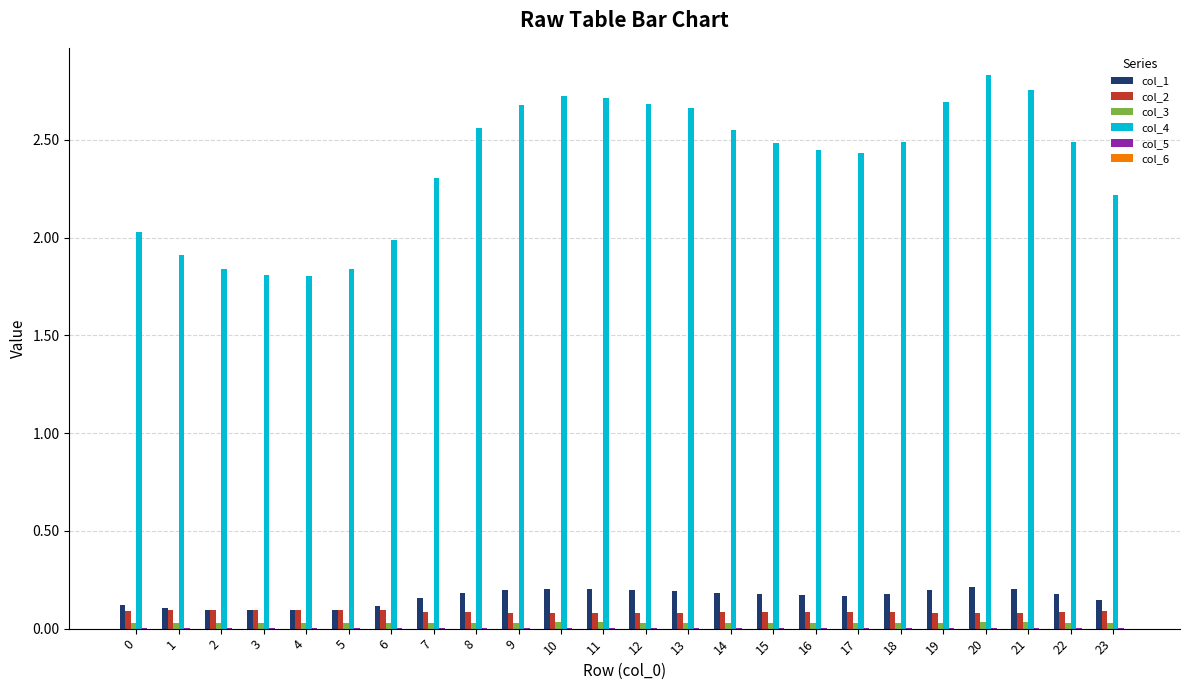

Is it true that col_1 equals 0.1 at 10?

False